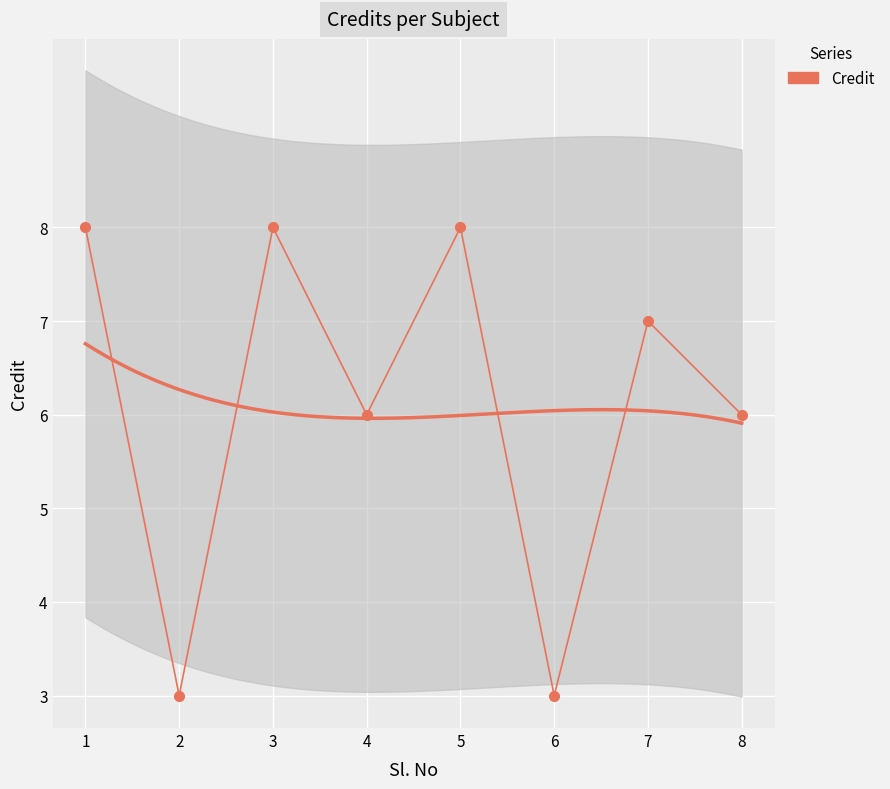

What is the ratio of the value at 7 to the value at 3?

0.9